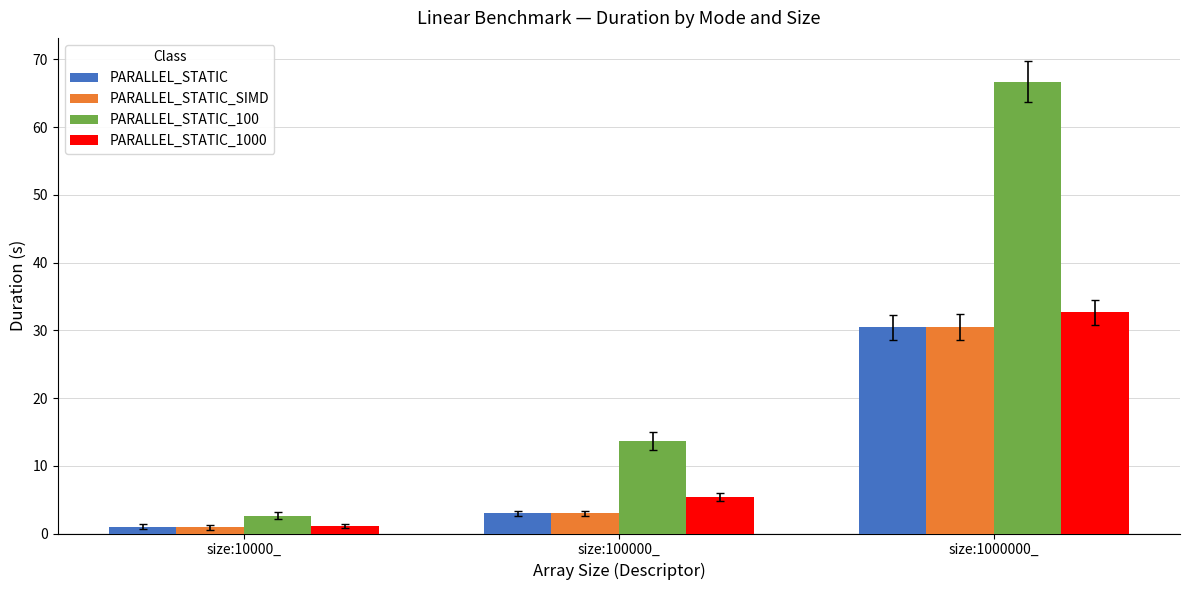

The PARALLEL_STATIC_SIMD series shows 3.0 at size:100000_. True or false?

True